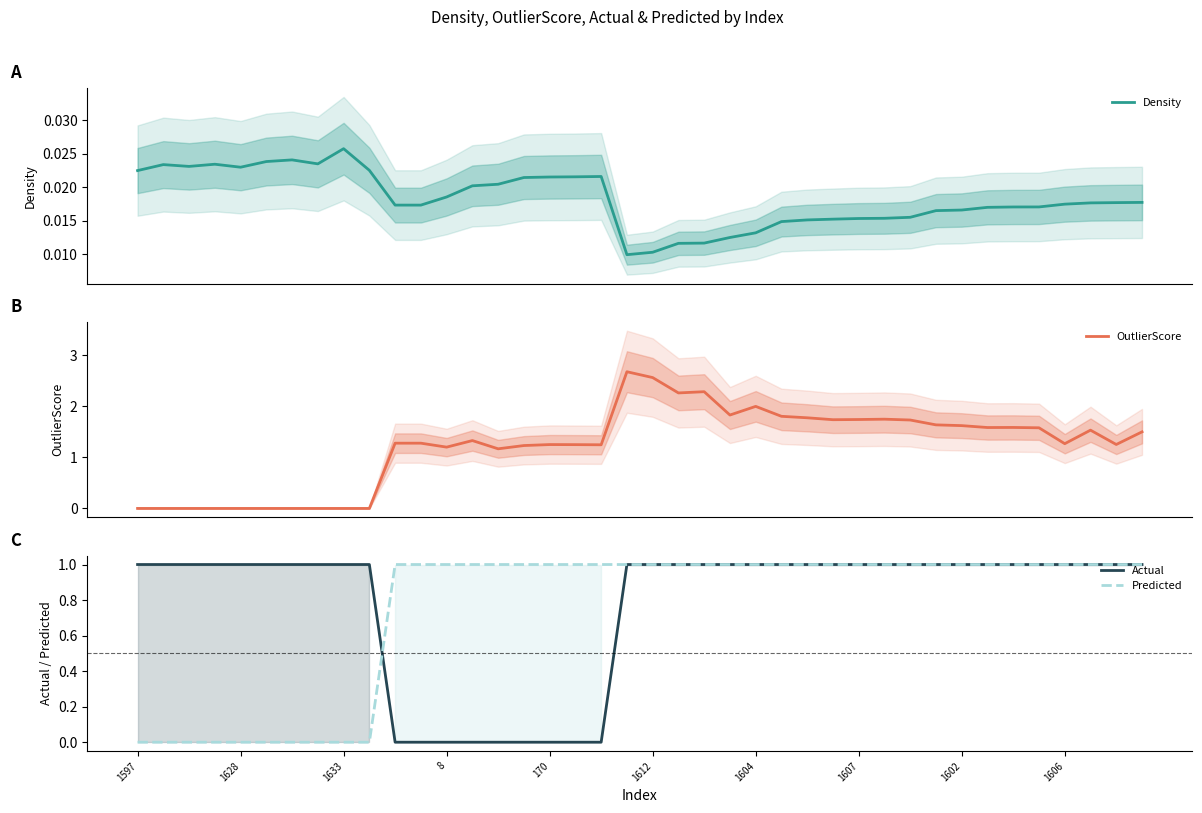

What is the difference between the highest and lowest values at 1602?

1.6